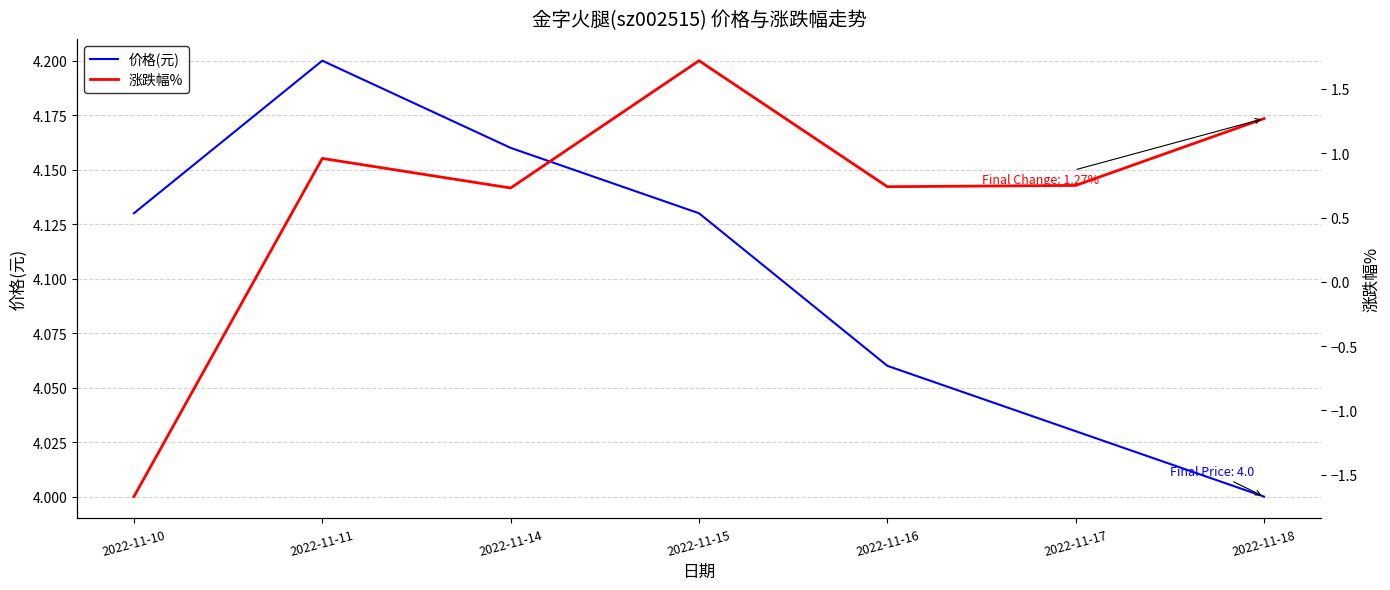

Where is 价格(元) nearest to the value 4?

2022-11-18